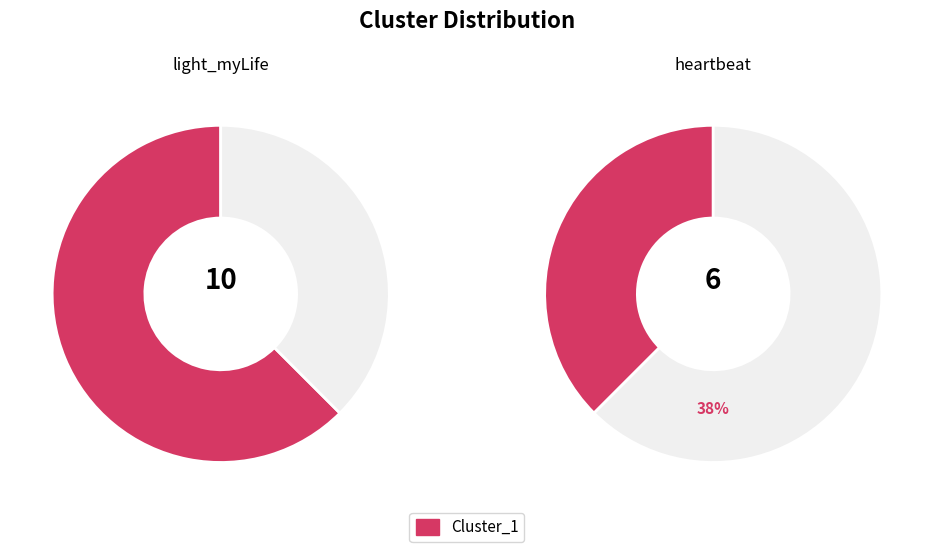

To the nearest percent, what is the difference between the heartbeat and light_myLife slice percentages?

25%